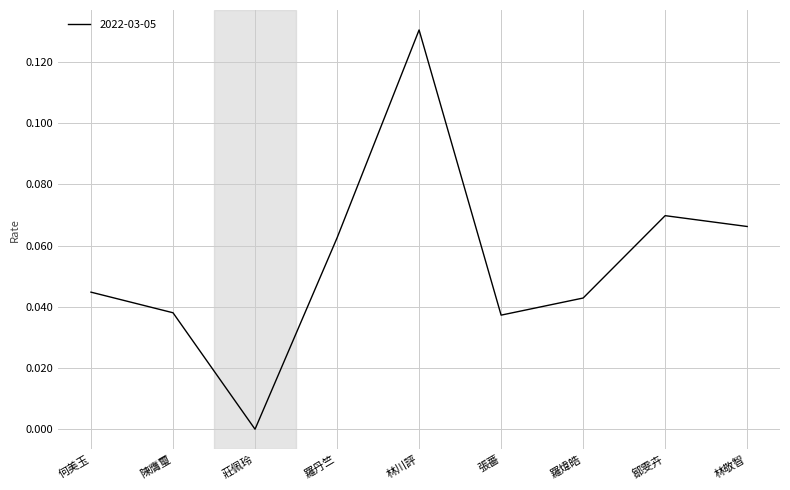

True or false: there are more than 0 points higher than both neighbors.

True